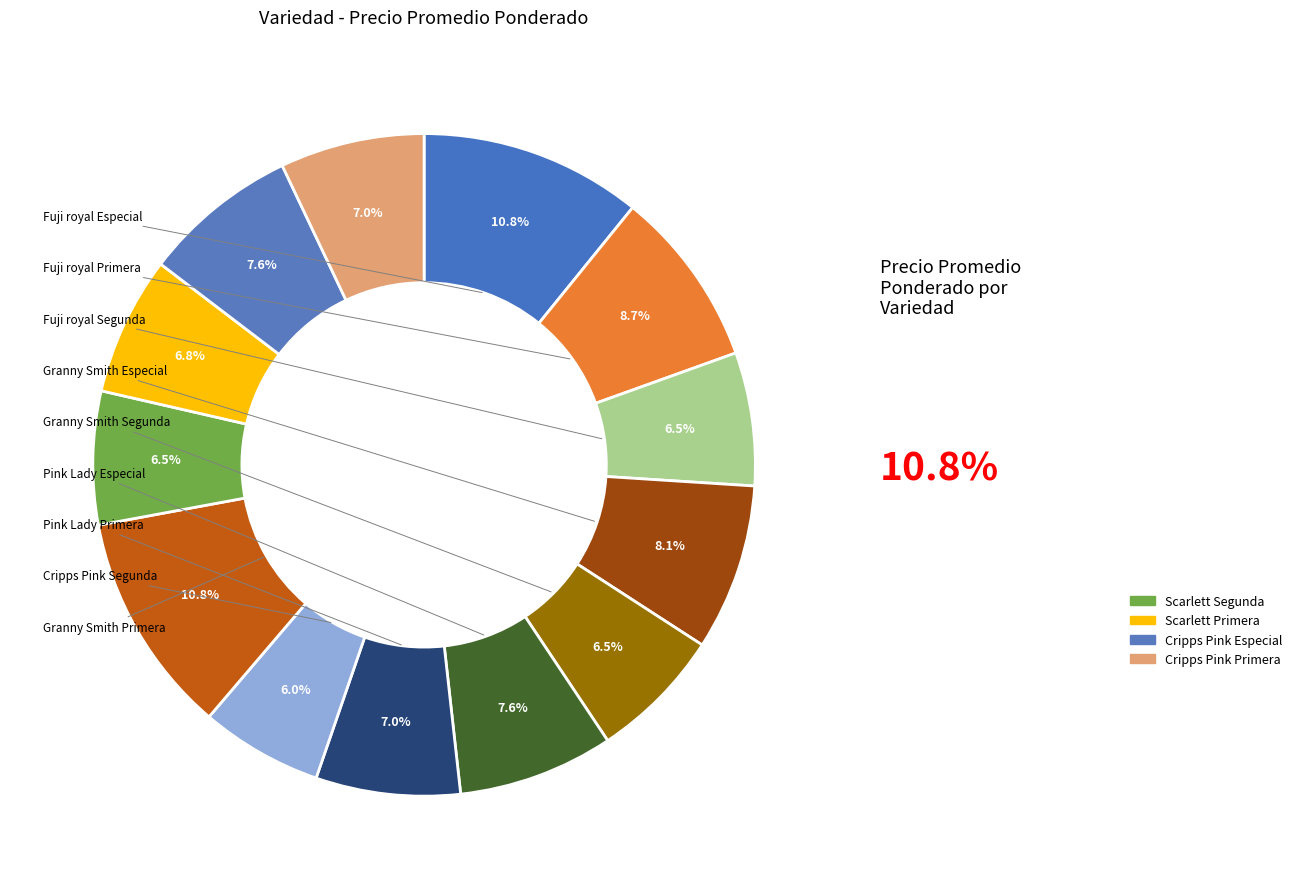

What is the smallest slice in the pie chart?

Cripps Pink Segunda